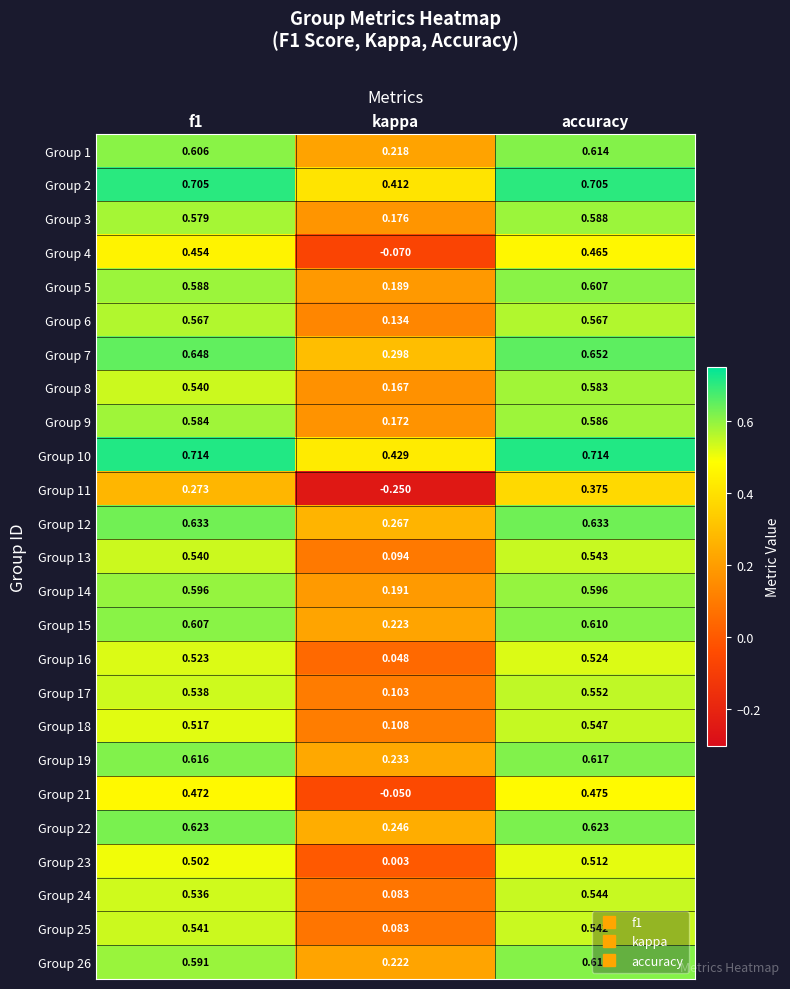

How many categories are shown in the chart?

3